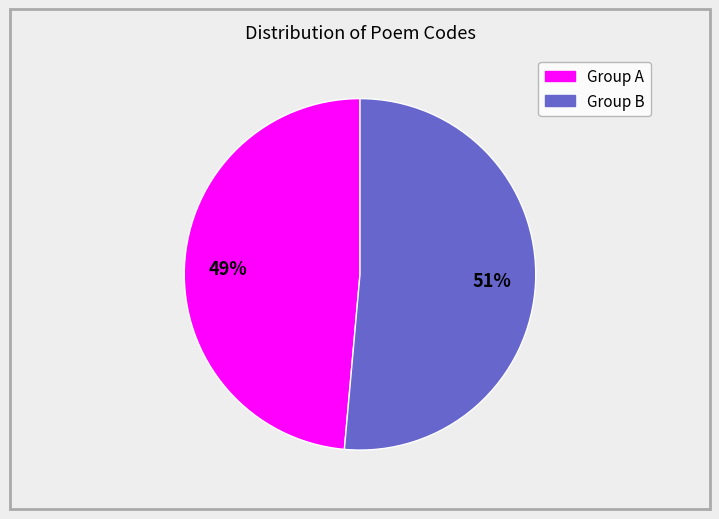

Does any single category account for the majority?

Yes